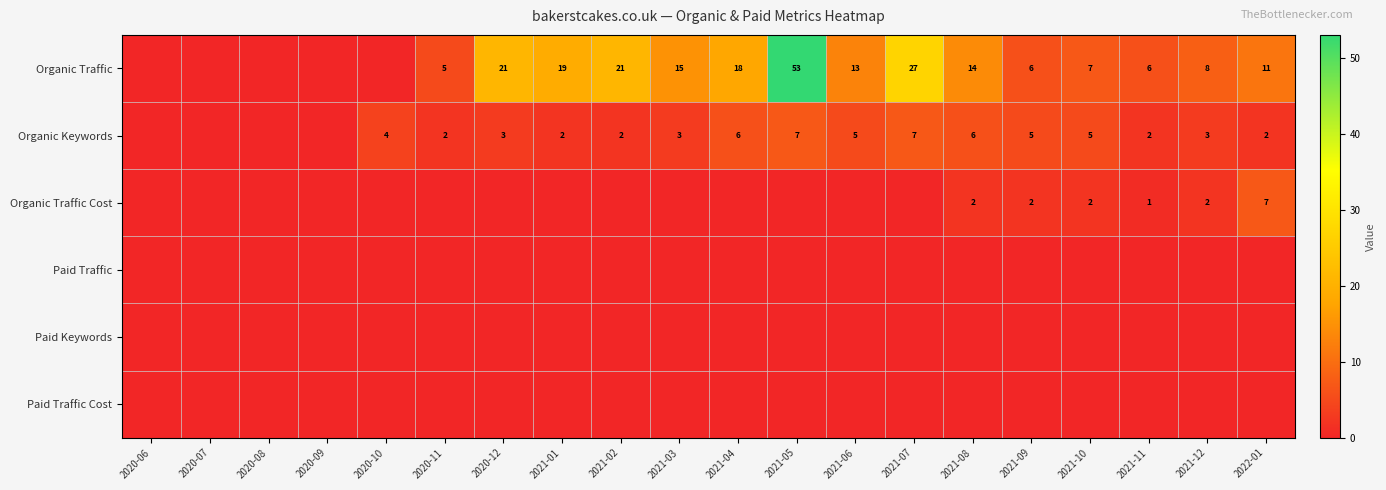

The Organic Traffic series shows 53 at 2021-05. True or false?

True